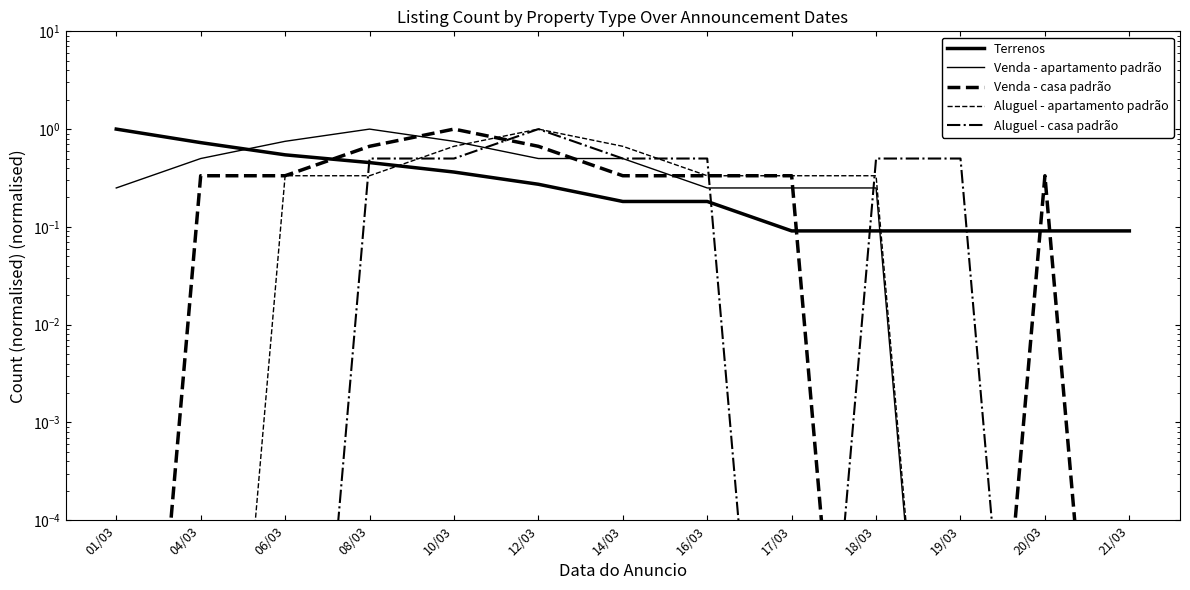

Reading left to right, extract all data points from this chart.

Terrenos: 1.0	0.7	0.5	0.5	0.4	0.3	0.2	0.2	0.1	0.1	0.1	0.1	0.1
Venda - apartamento padrão: 0.2	0.5	0.8	1.0	0.8	0.5	0.5	0.2	0.2	0.2	0.0	0.0	0.0
Venda - casa padrão: 0.0	0.3	0.3	0.7	1.0	0.7	0.3	0.3	0.3	0.0	0.0	0.3	0.0
Aluguel - apartamento padrão: 0.0	0.0	0.3	0.3	0.7	1.0	0.7	0.3	0.3	0.3	0.0	0.0	0.0
Aluguel - casa padrão: 0.0	0.0	0.0	0.5	0.5	1.0	0.5	0.5	0.0	0.5	0.5	0.0	0.0